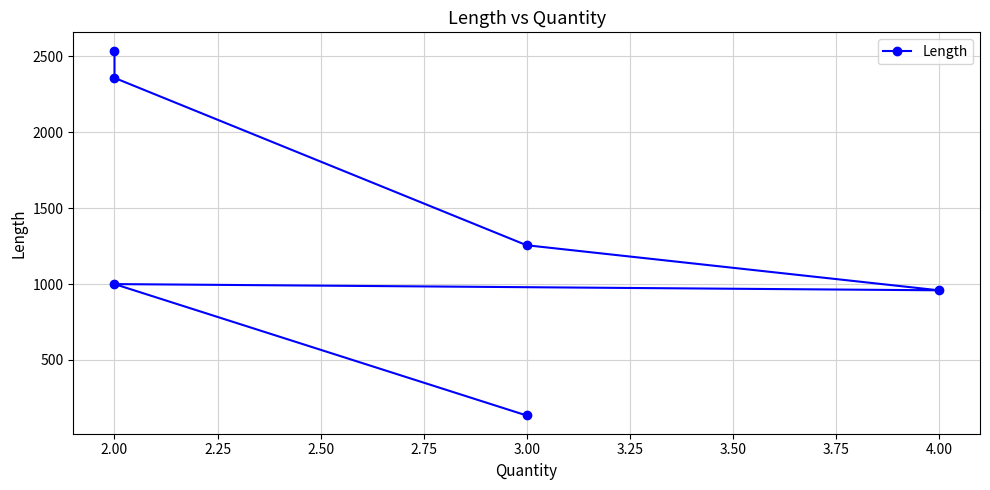

True or false: the data shows 134 at 3.00.

True